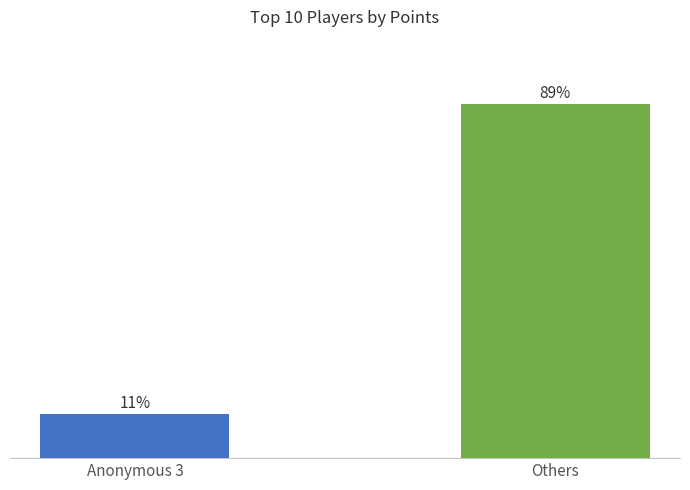

What is the label of the 2nd bar from the right?

Anonymous 3